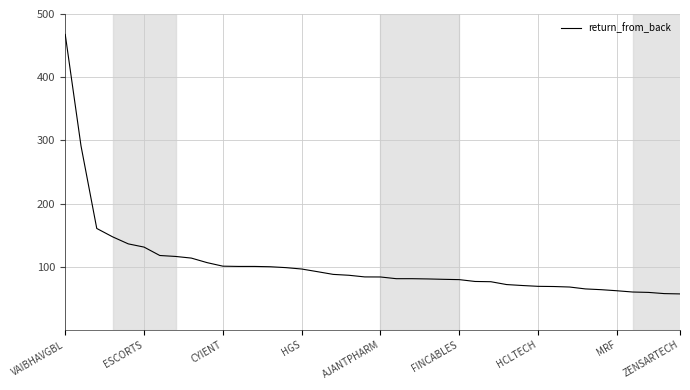

What is the maximum value shown in the chart?

467.7